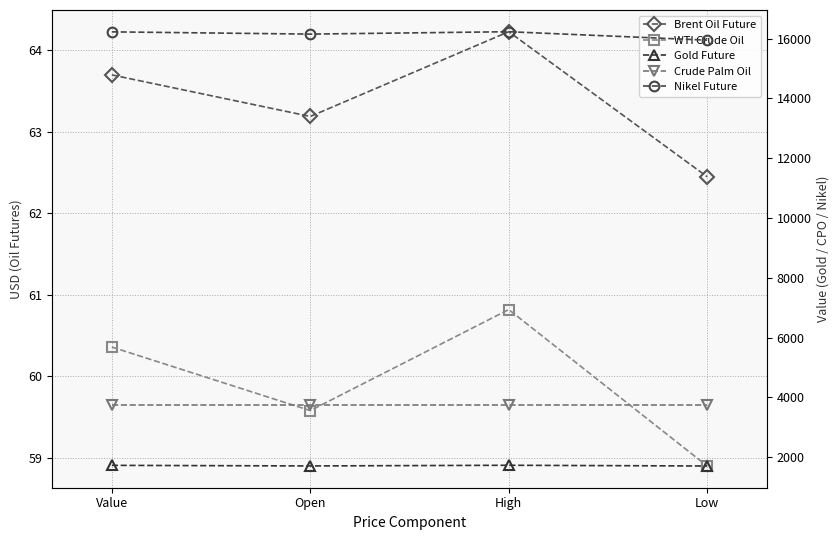

Reading right to left, extract all data points from this chart.

Brent Oil Future: 62.5	64.2	63.2	63.7
WTI Crude Oil: 58.9	60.8	59.6	60.4
Gold Future: 1706.4	1731.0	1708.3	1728.3
Crude Palm Oil: 3741.0	3741.0	3741.0	3741.0
Nikel Future: 15947.5	16230.0	16150.0	16225.0